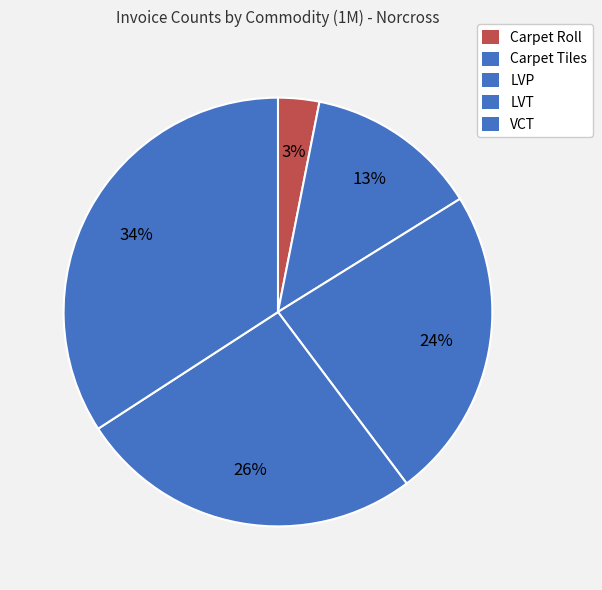

What is the total percentage of Carpet Roll and LVP?

26.7%